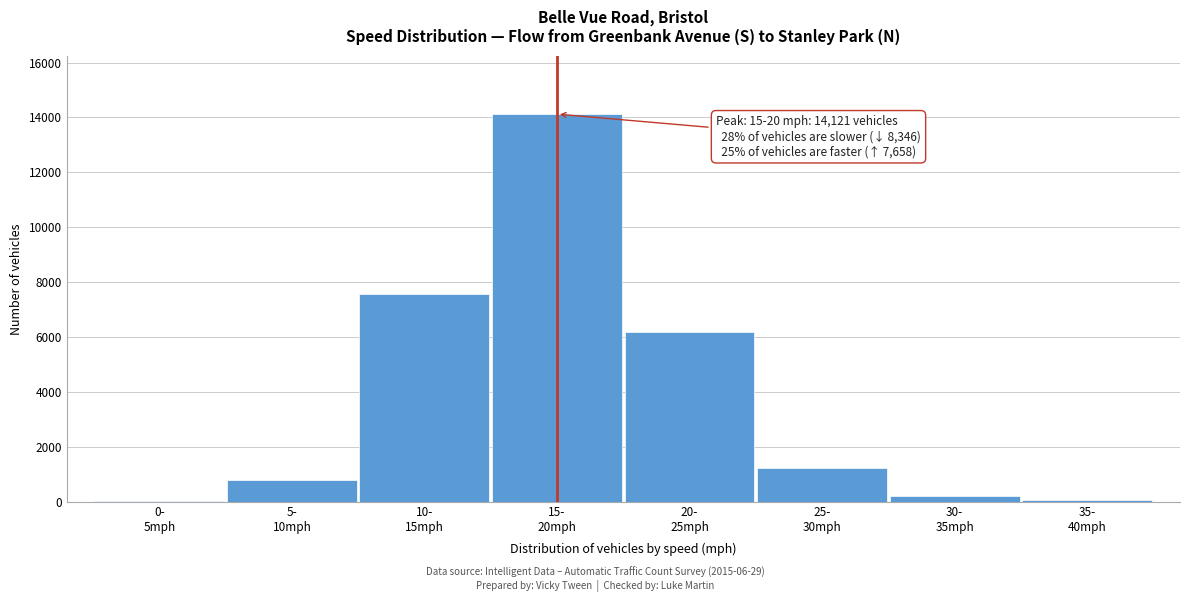

What is the maximum value shown in the chart?

14121